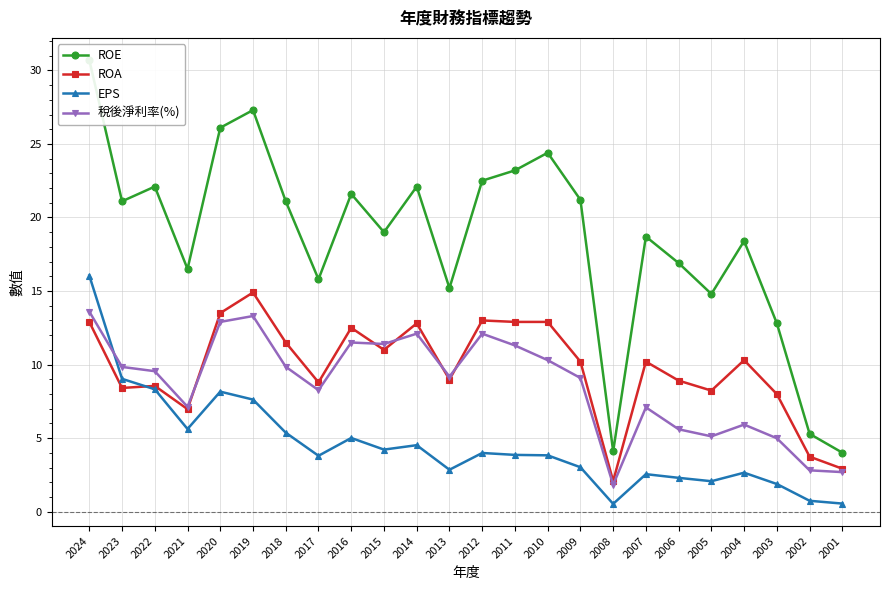

Where is 稅後淨利率(%) nearest to the value 7?

2007